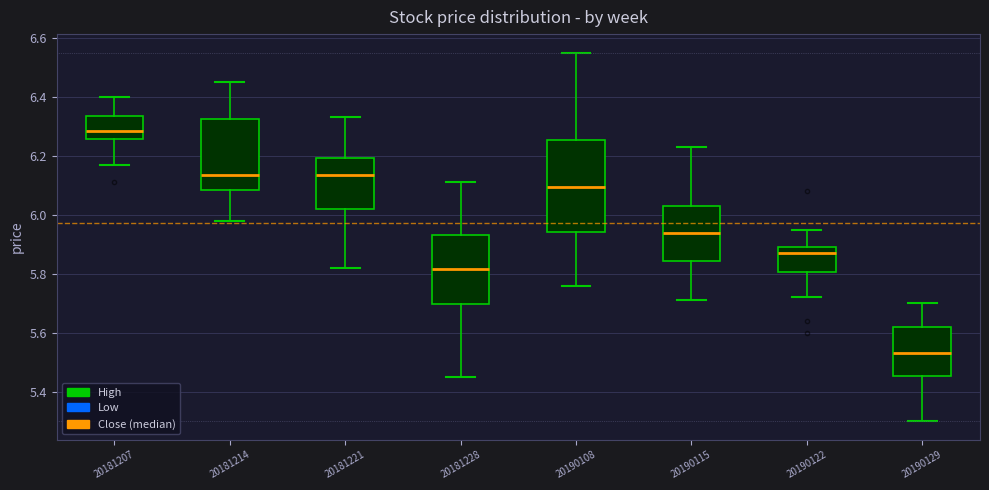

Comparing the boxes themselves (not the whiskers), which one is the tallest?

20190108